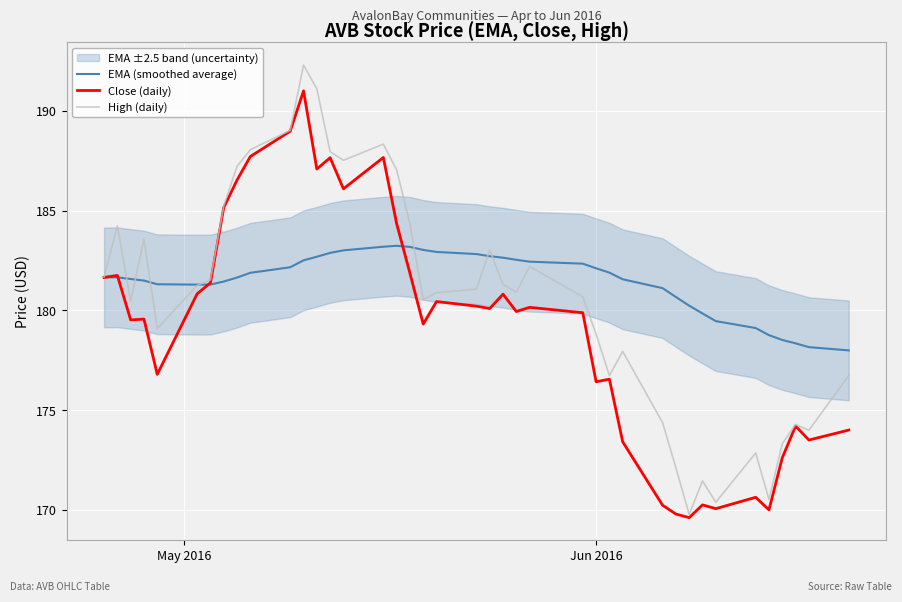

What is the highest value of the EMA (smoothed average) series?

183.2